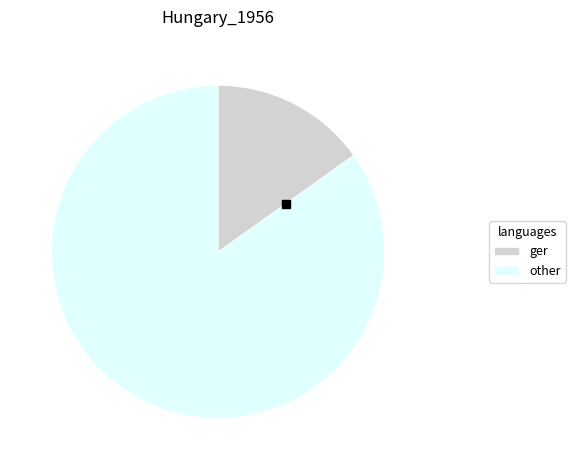

Which slice is the smallest?

ger